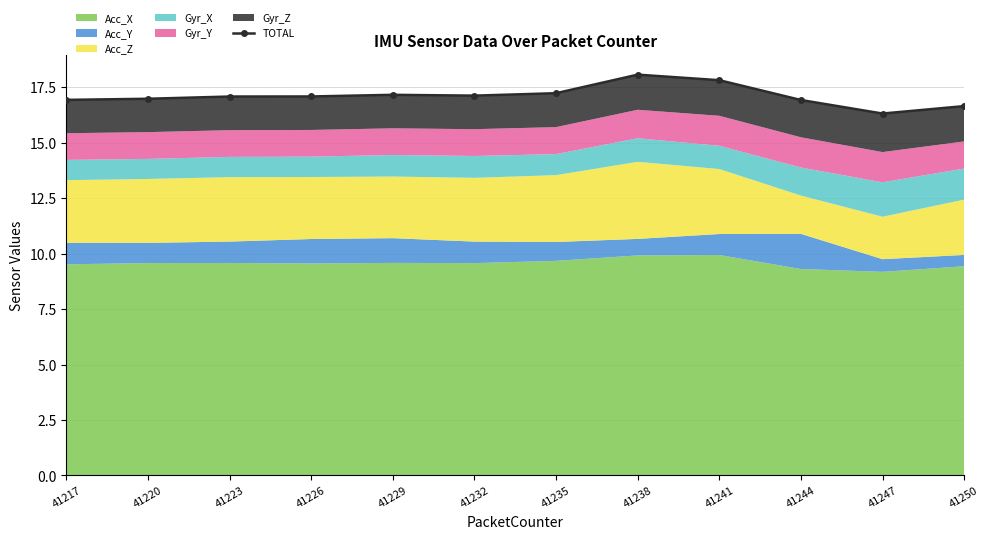

Reading left to right, what are all the values shown in this chart?

16.9	17.0	17.1	17.1	17.1	17.1	17.2	18.1	17.8	16.9	16.3	16.6